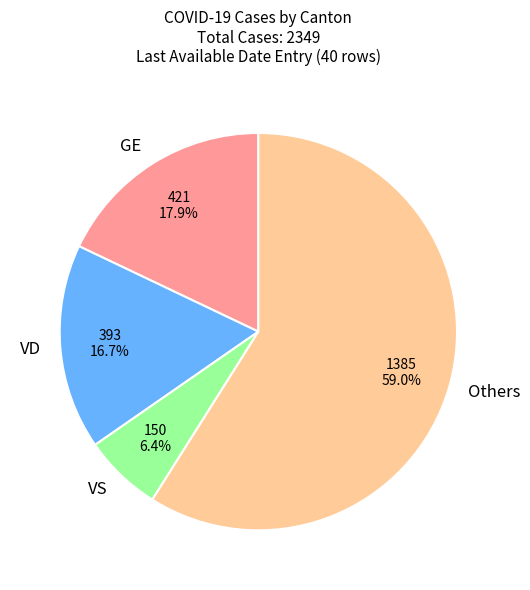

Rank the categories by value from lowest to highest.

VS, VD, GE, Others